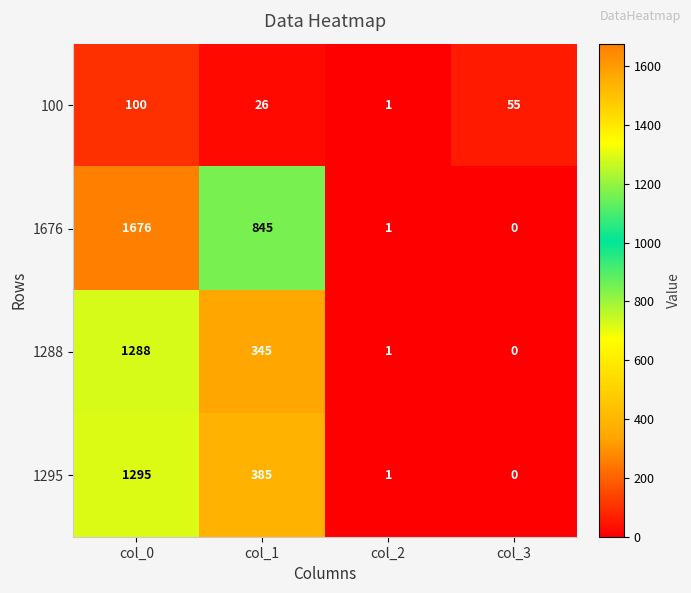

True or false: 1676 has a value of -1041 at col_3.

False